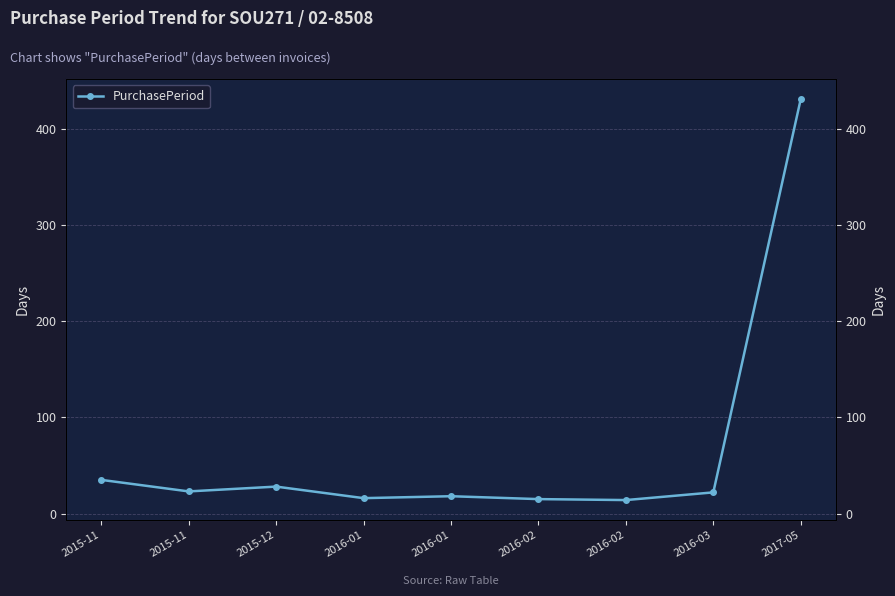

List the labels in order of value, smallest first.

2016-02, 2016-02, 2016-01, 2016-01, 2016-03, 2015-11, 2015-12, 2015-11, 2017-05